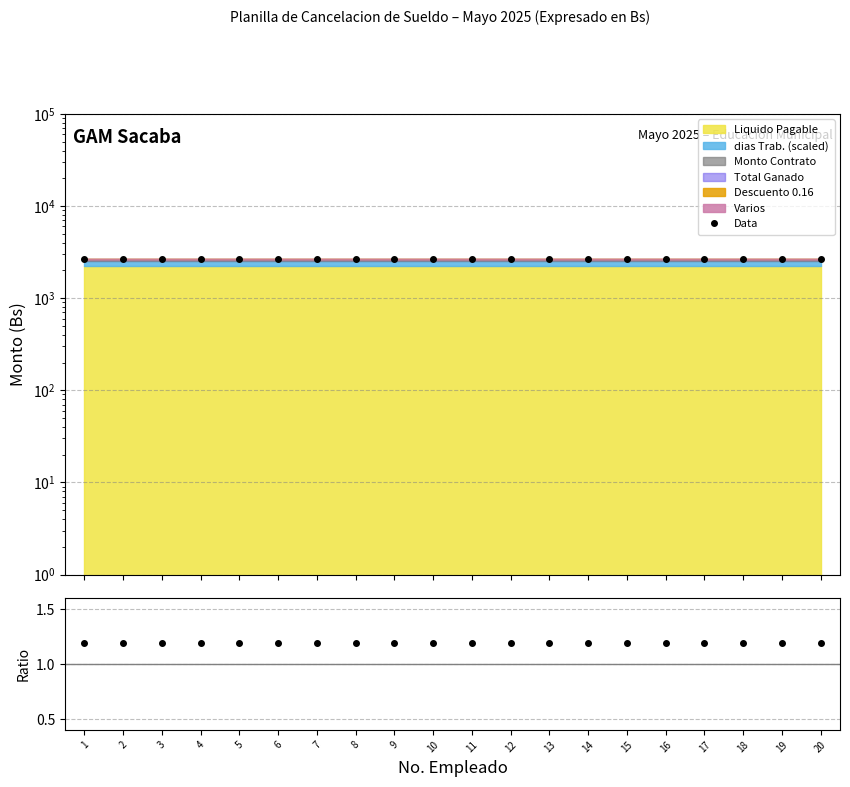

Is it true that Stack/Liquido equals 1.9 at 15?

False